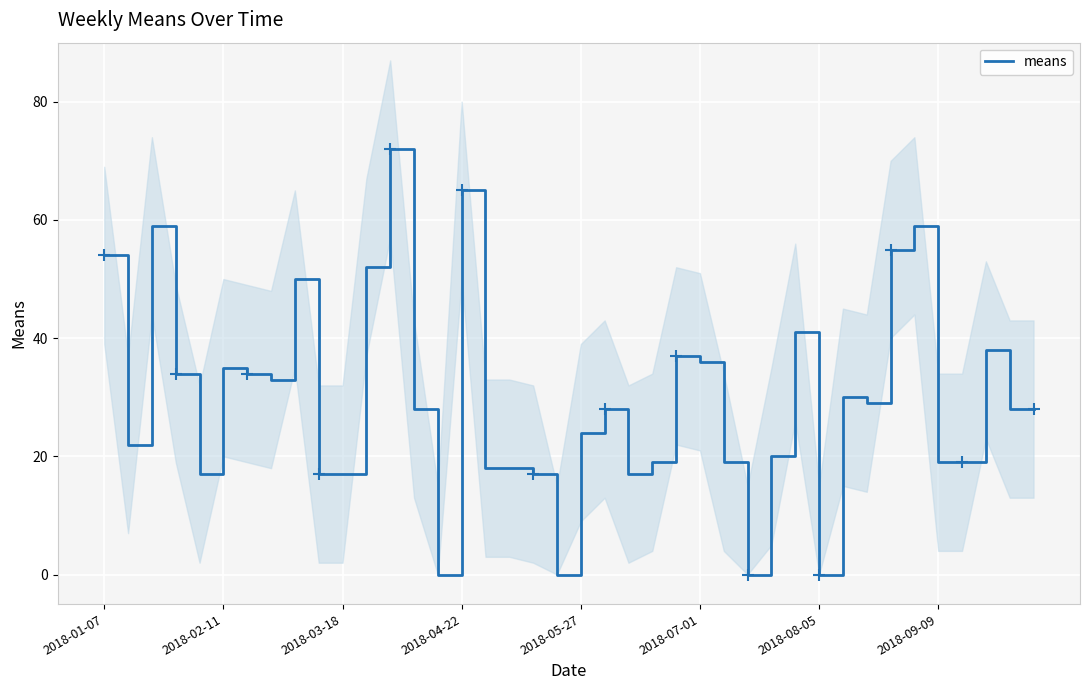

Count the number of data series in this chart.

1